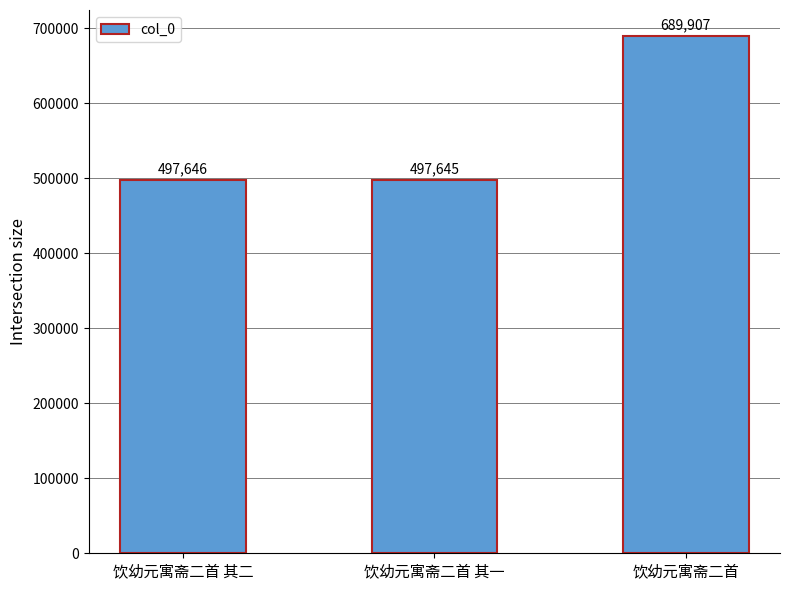

Reading left to right, what are all the values shown in this chart?

饮幼元寓斋二首 其二=497646	饮幼元寓斋二首 其一=497645	饮幼元寓斋二首=689907